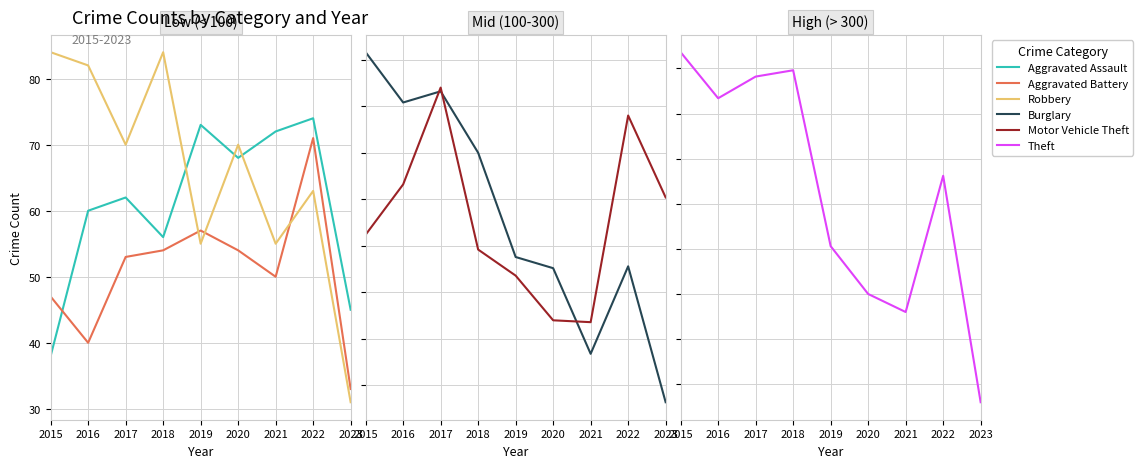

What is the value of the Motor Vehicle Theft point at the 6th from the left?

110